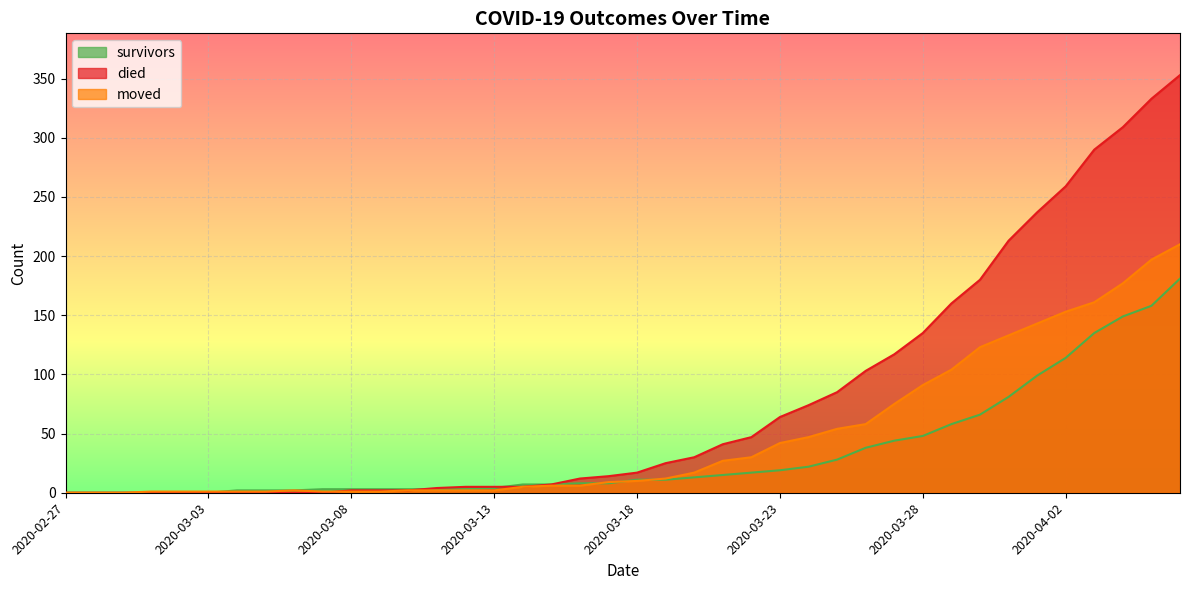

Between 2020-03-04 and 2020-03-18, which series saw the biggest shift?

died